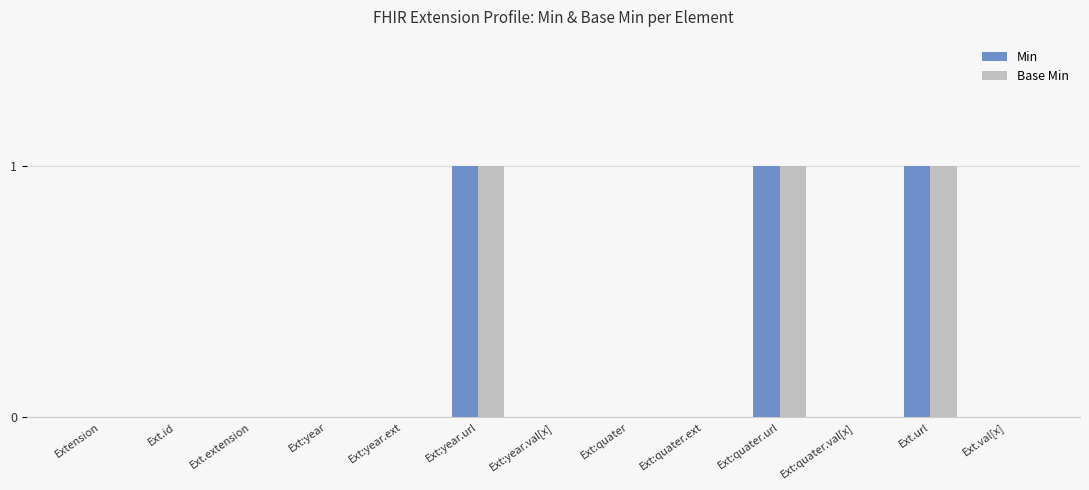

The Min series shows 0 at Ext.id. True or false?

True